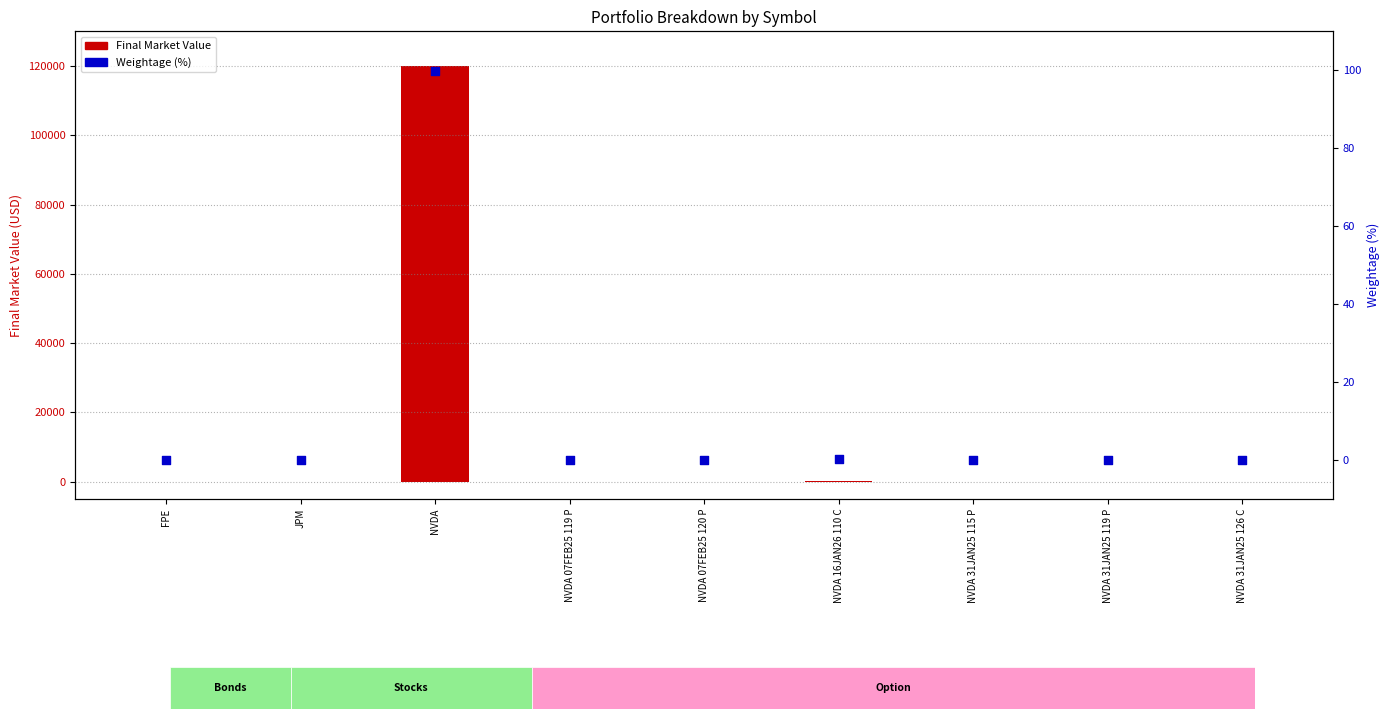

Is the value of Final Market Value at NVDA 07FEB25 119 P greater than the value of Weightage (%) at NVDA 16JAN26 110 C?

No